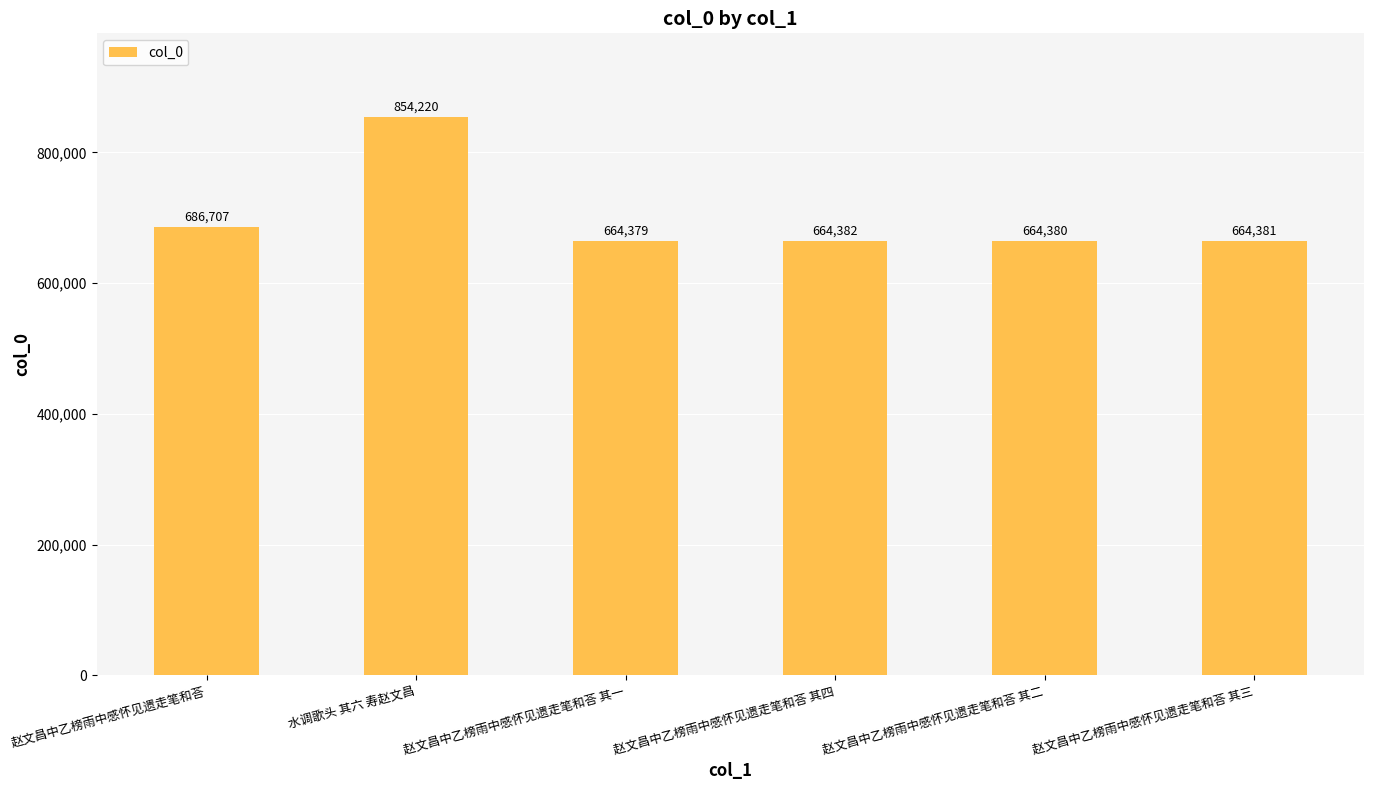

Reading right to left, list all the values displayed in this chart.

664381	664380	664382	664379	854220	686707